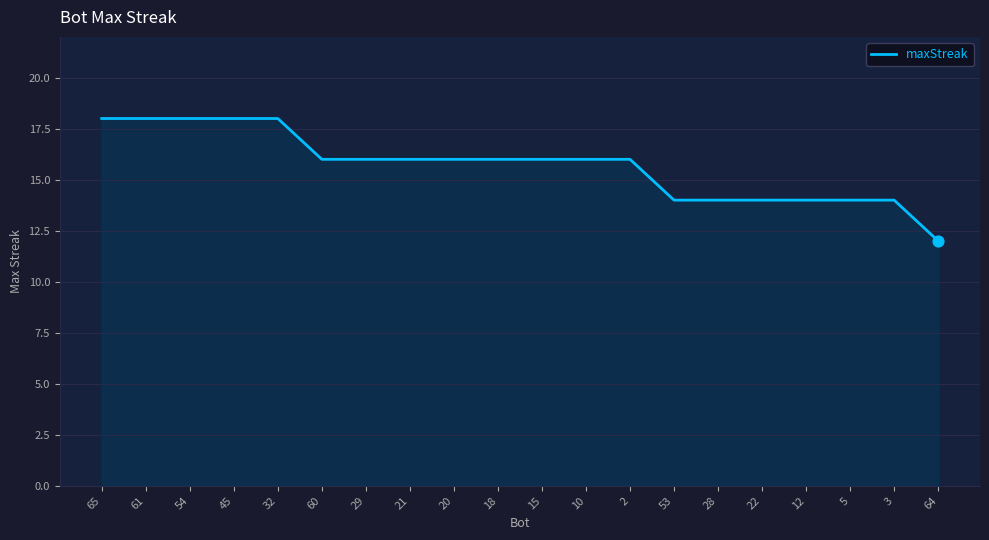

What is the change in value from 10 to 3?

-2